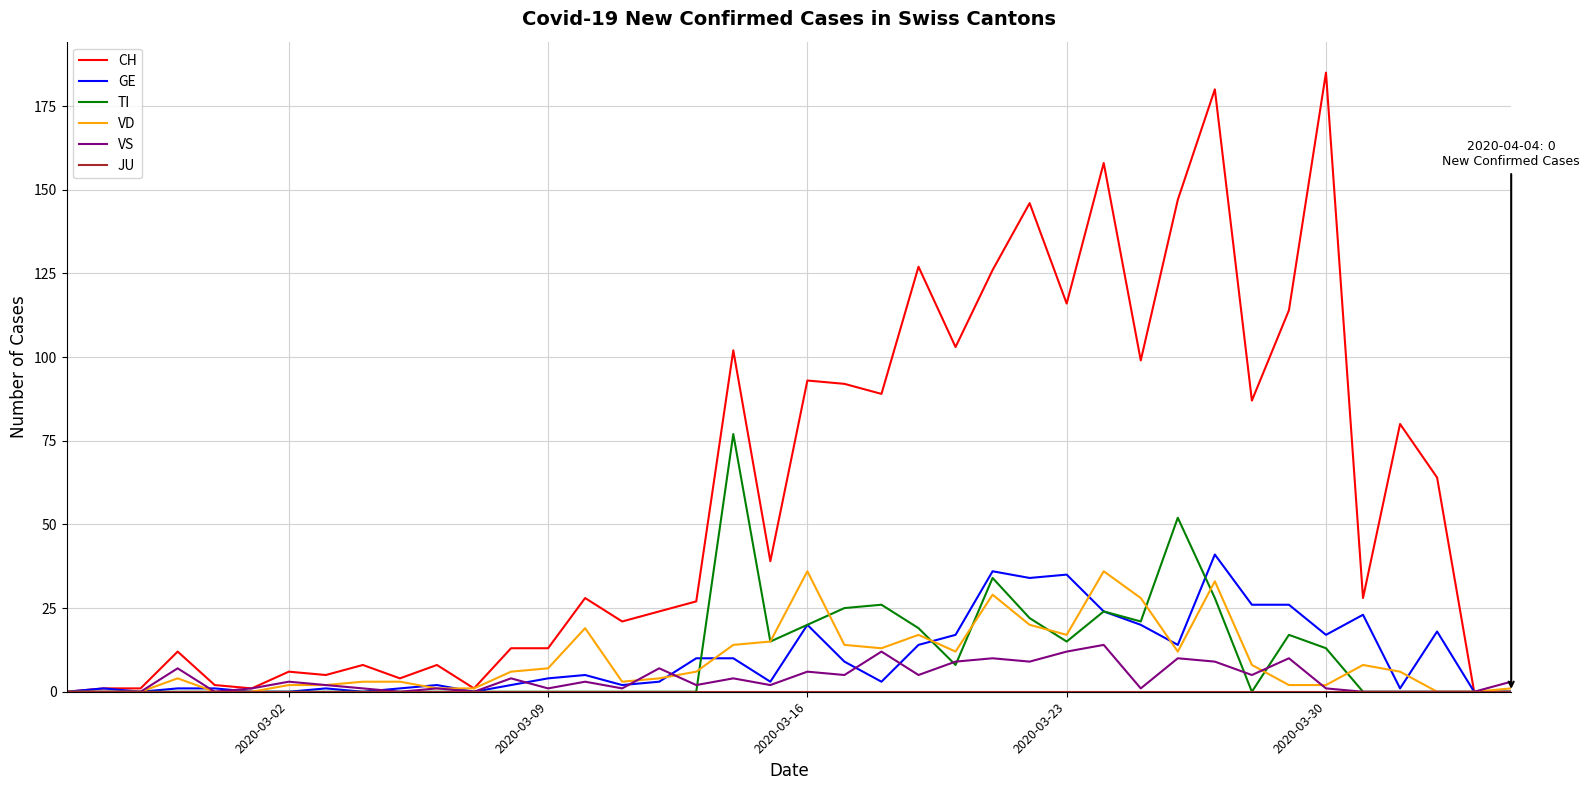

Does the chart display data point markers on the line(s)?

No